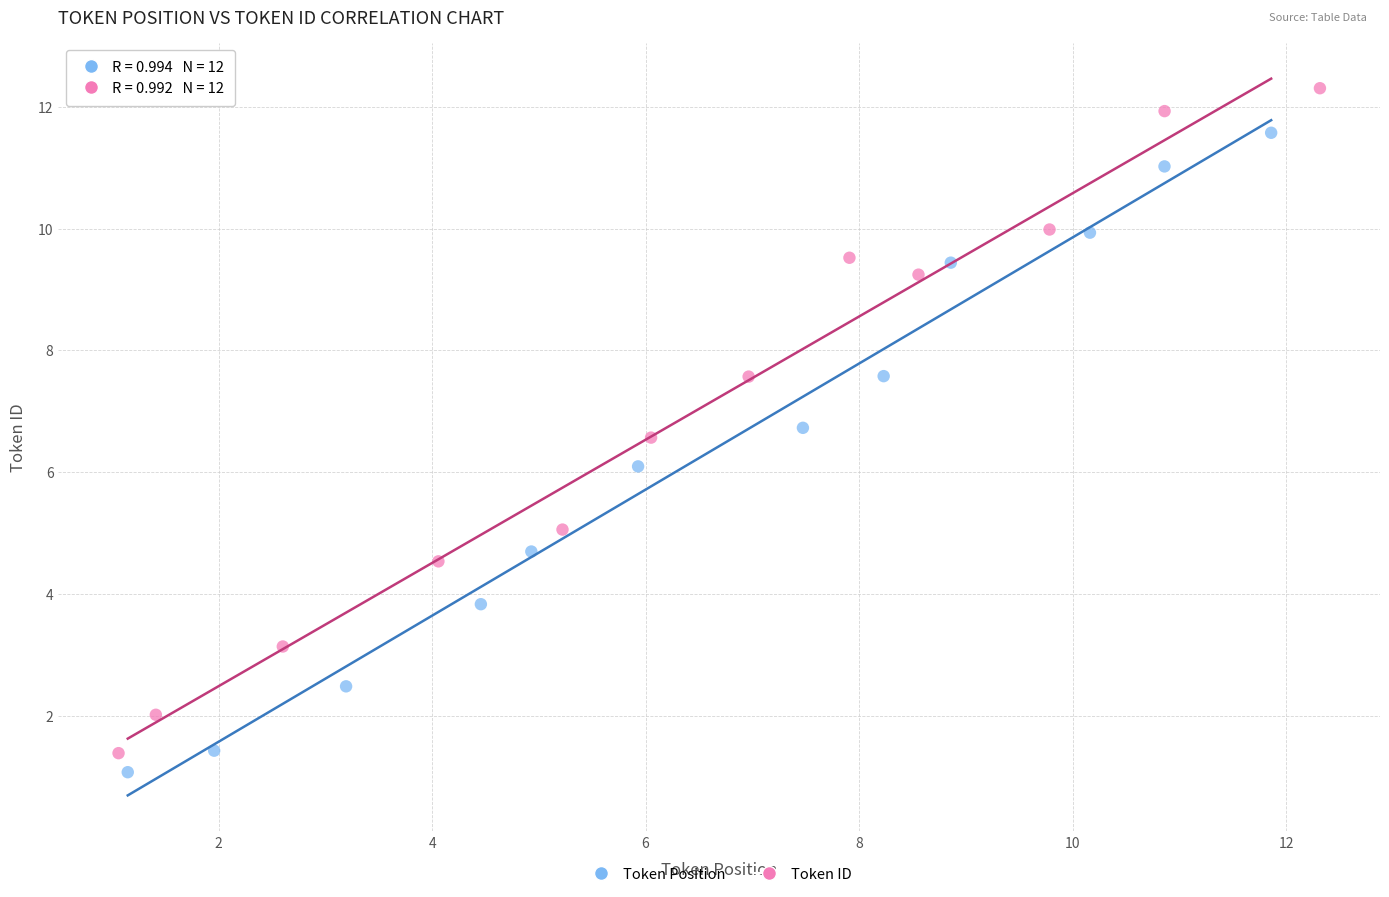

Which series has the widest spread of Y values?

Token ID